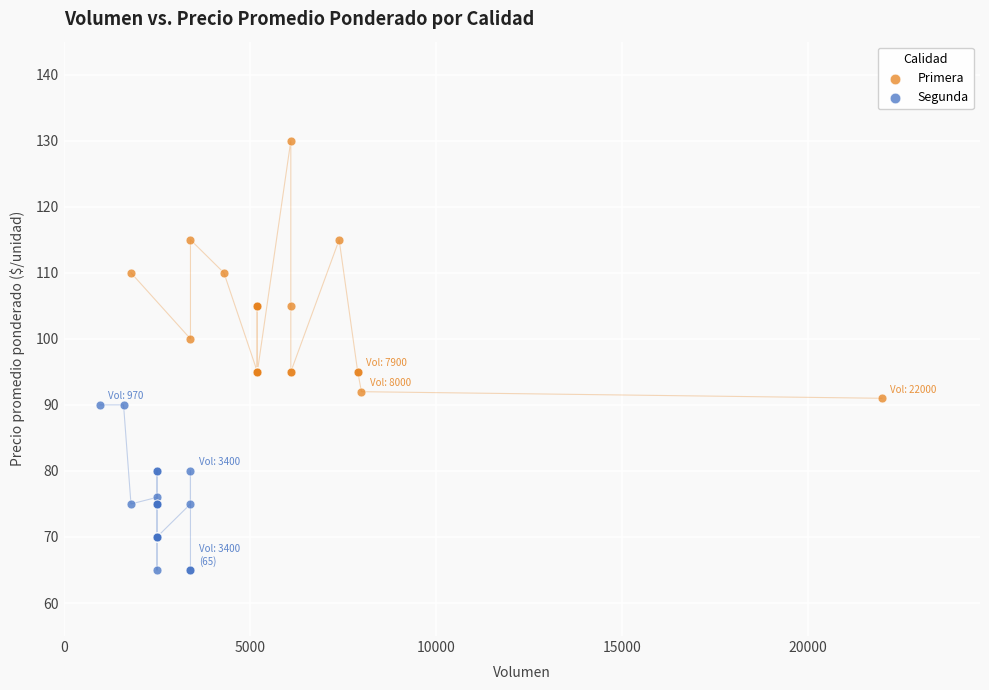

Which series contains the highest Y value?

Primera